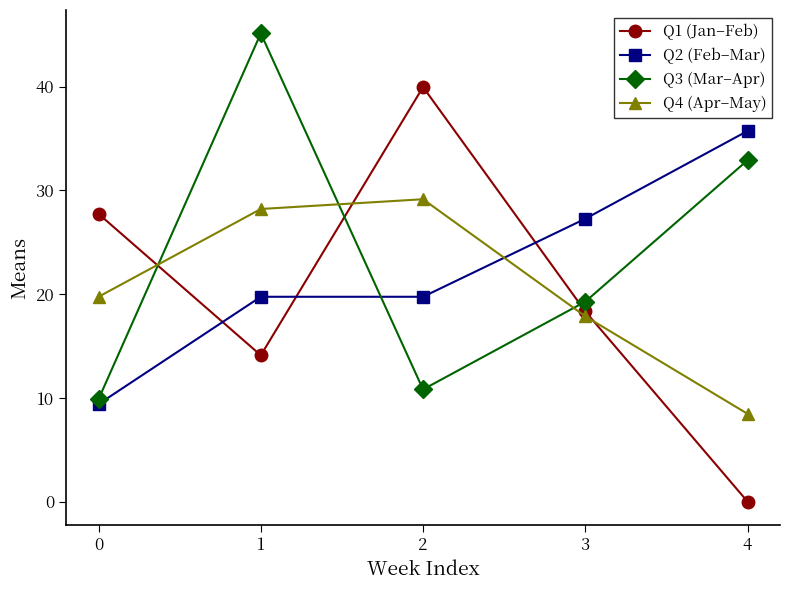

Rank the series by their maximum value, from highest to lowest.

Q3 (Mar–Apr), Q1 (Jan–Feb), Q2 (Feb–Mar), Q4 (Apr–May)